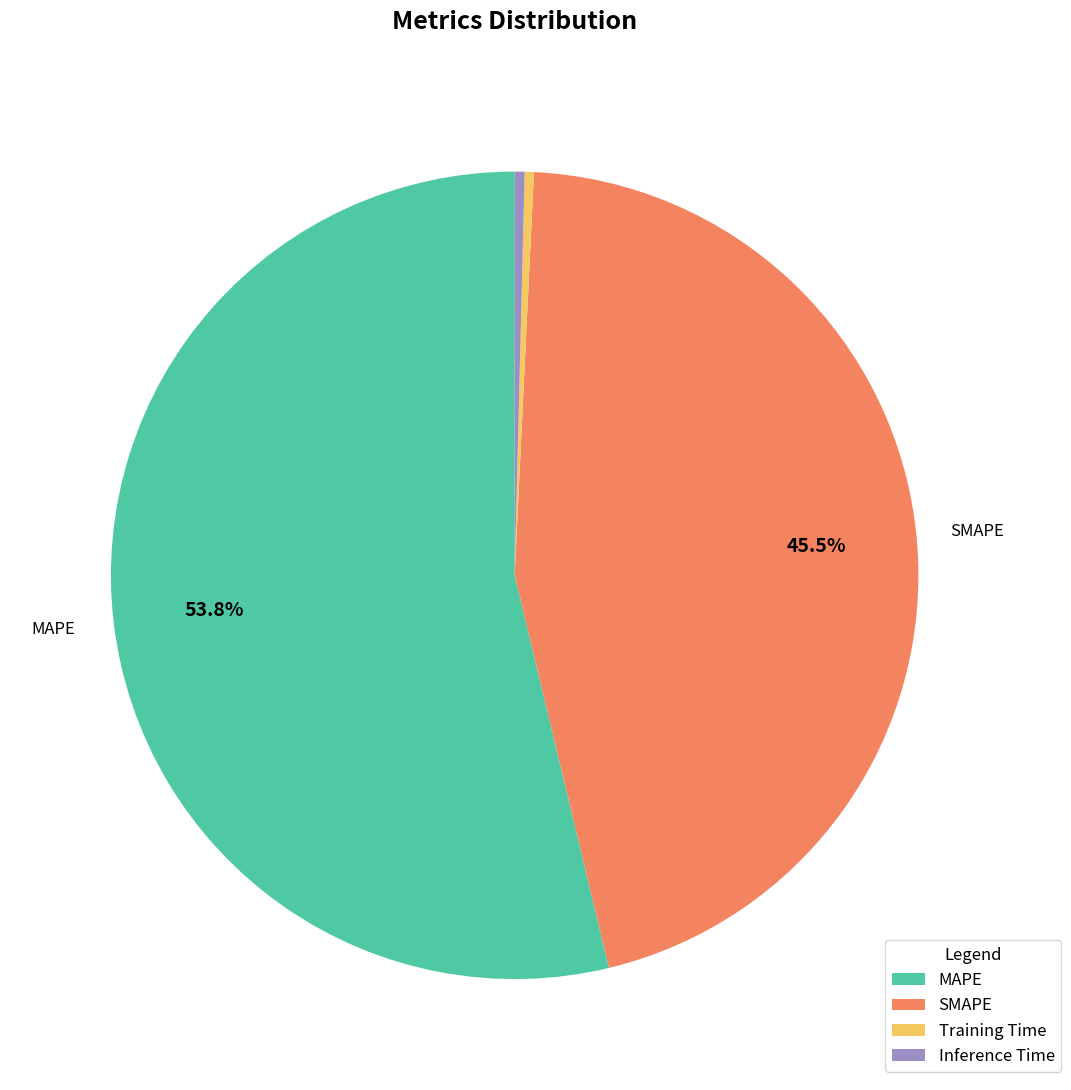

Does any single category account for the majority?

Yes